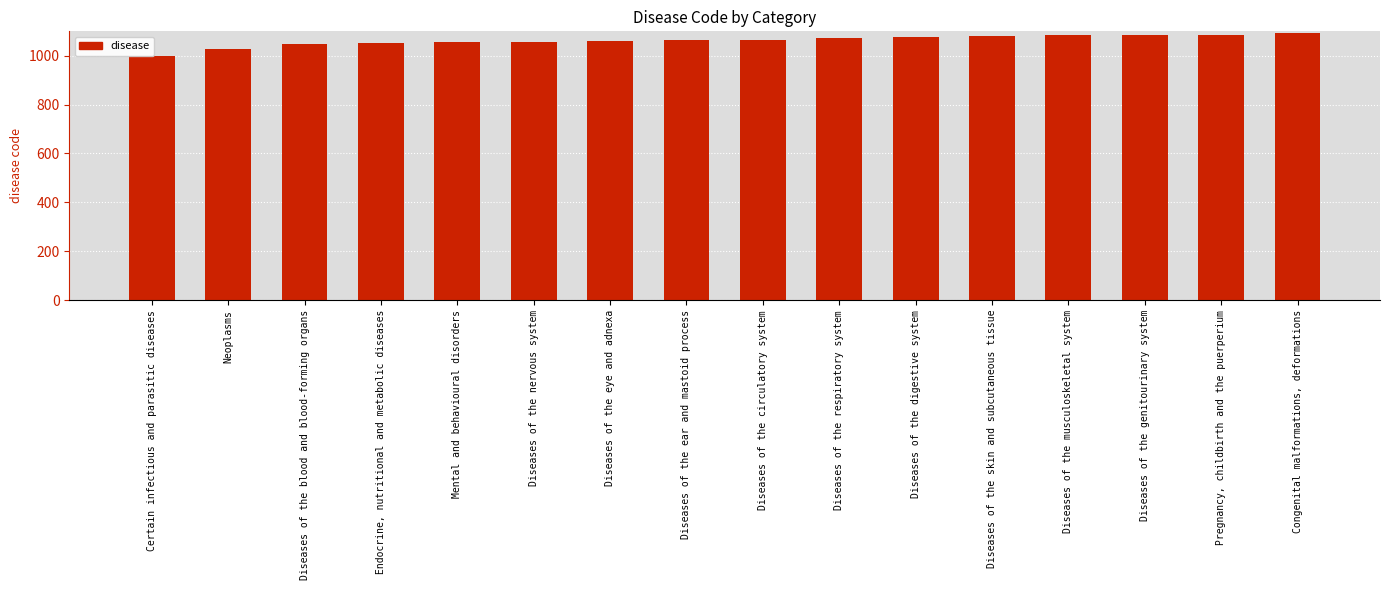

List the labels in order of value, largest first.

Congenital malformations, deformations, Pregnancy, childbirth and the puerperium, Diseases of the genitourinary system, Diseases of the musculoskeletal system, Diseases of the skin and subcutaneous tissue, Diseases of the digestive system, Diseases of the respiratory system, Diseases of the circulatory system, Diseases of the ear and mastoid process, Diseases of the eye and adnexa, Diseases of the nervous system, Mental and behavioural disorders, Endocrine, nutritional and metabolic diseases, Diseases of the blood and blood-forming organs, Neoplasms, Certain infectious and parasitic diseases